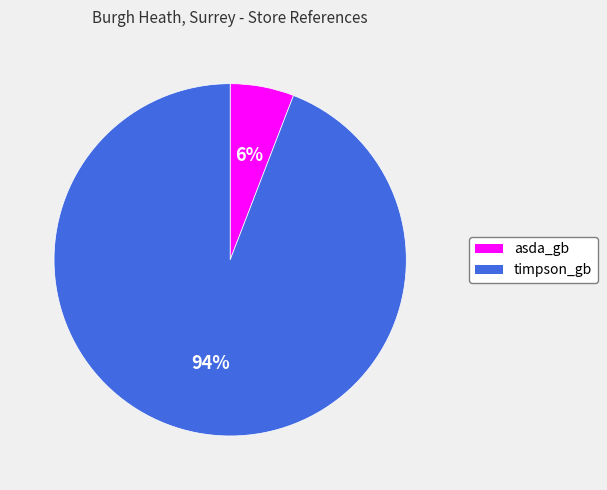

To the nearest percent, what is the average slice percentage?

50%